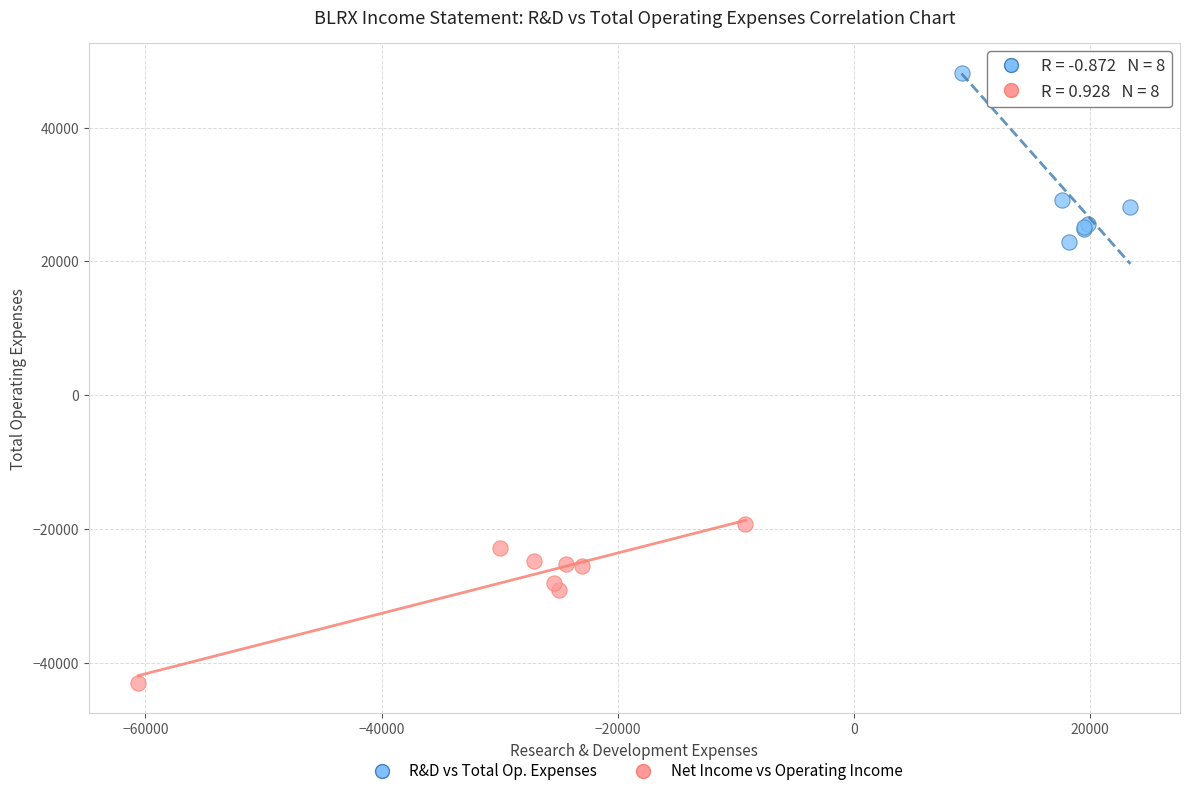

Which series reaches the maximum Y coordinate?

R&D vs Total Op. Expenses